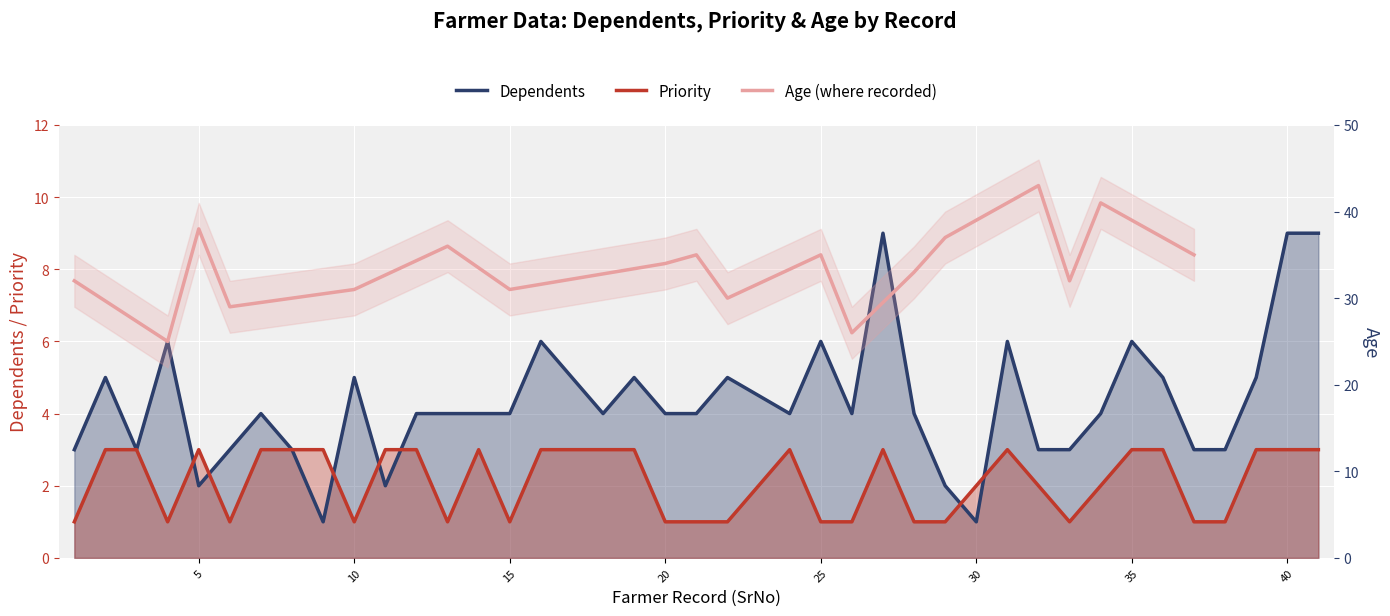

What is the difference between the Priority values at 14 and 10?

2